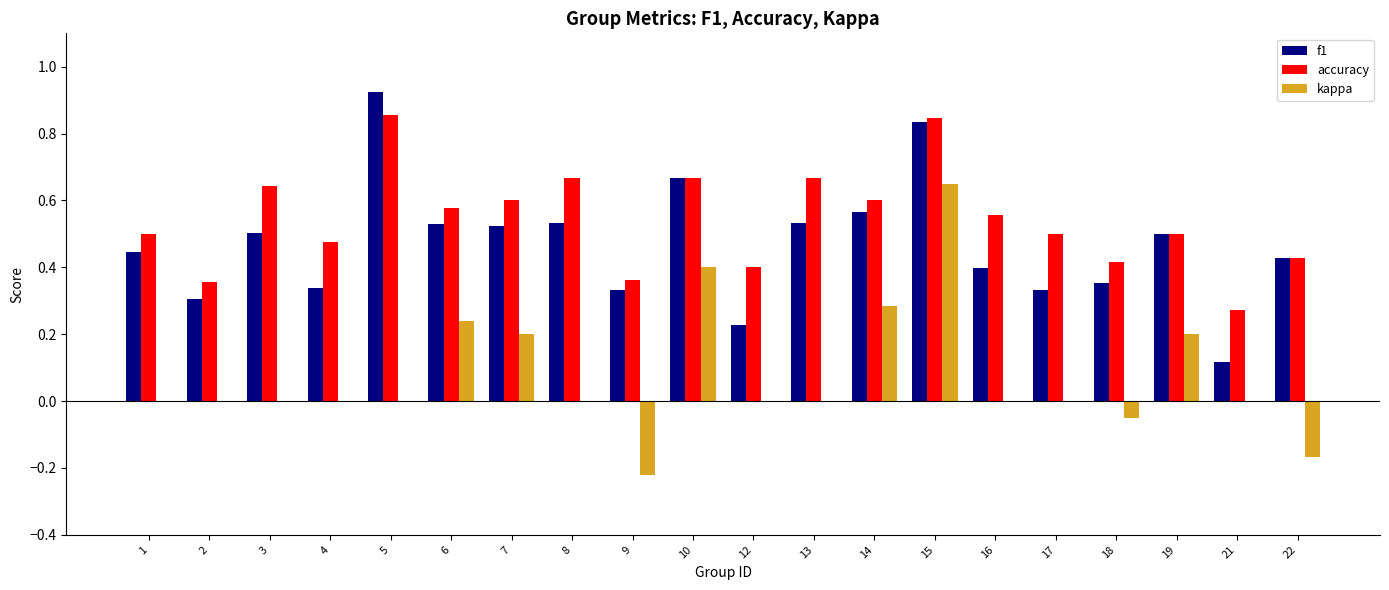

Is it true that kappa equals 1.1 at 15?

False